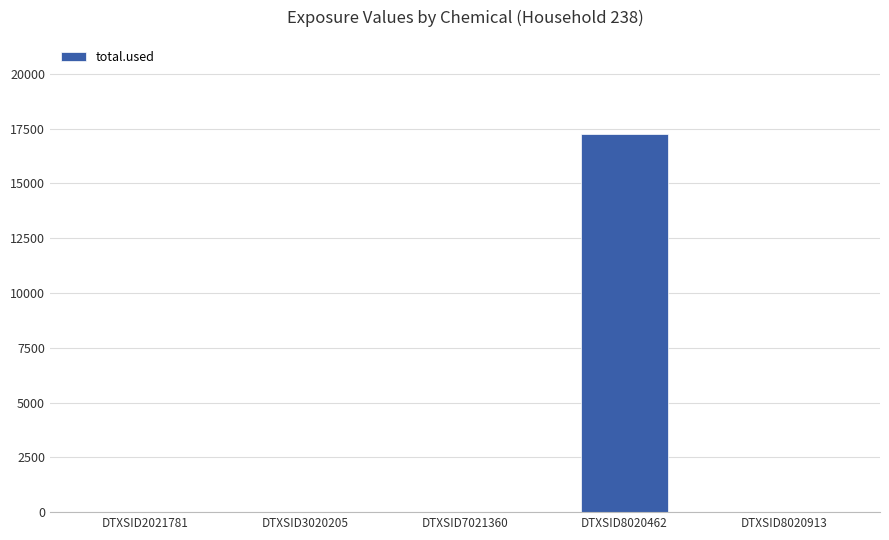

What is the average value?

3447.5